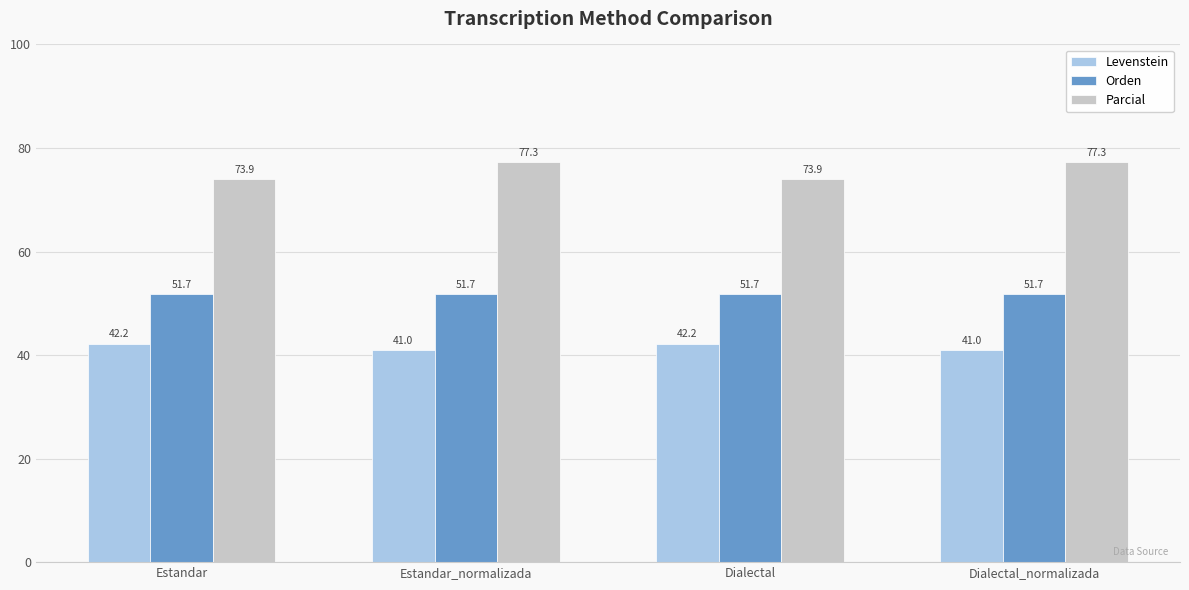

At how many categories does at least one series exceed 73?

4